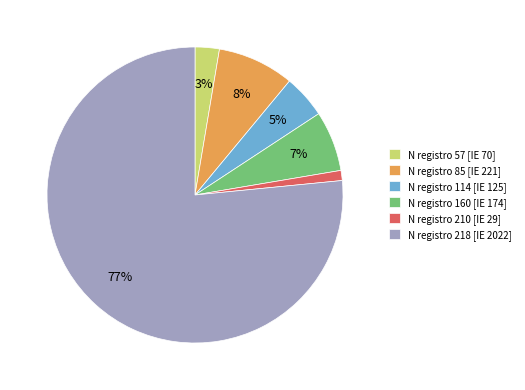

To the nearest percent, what is the average slice percentage?

17%